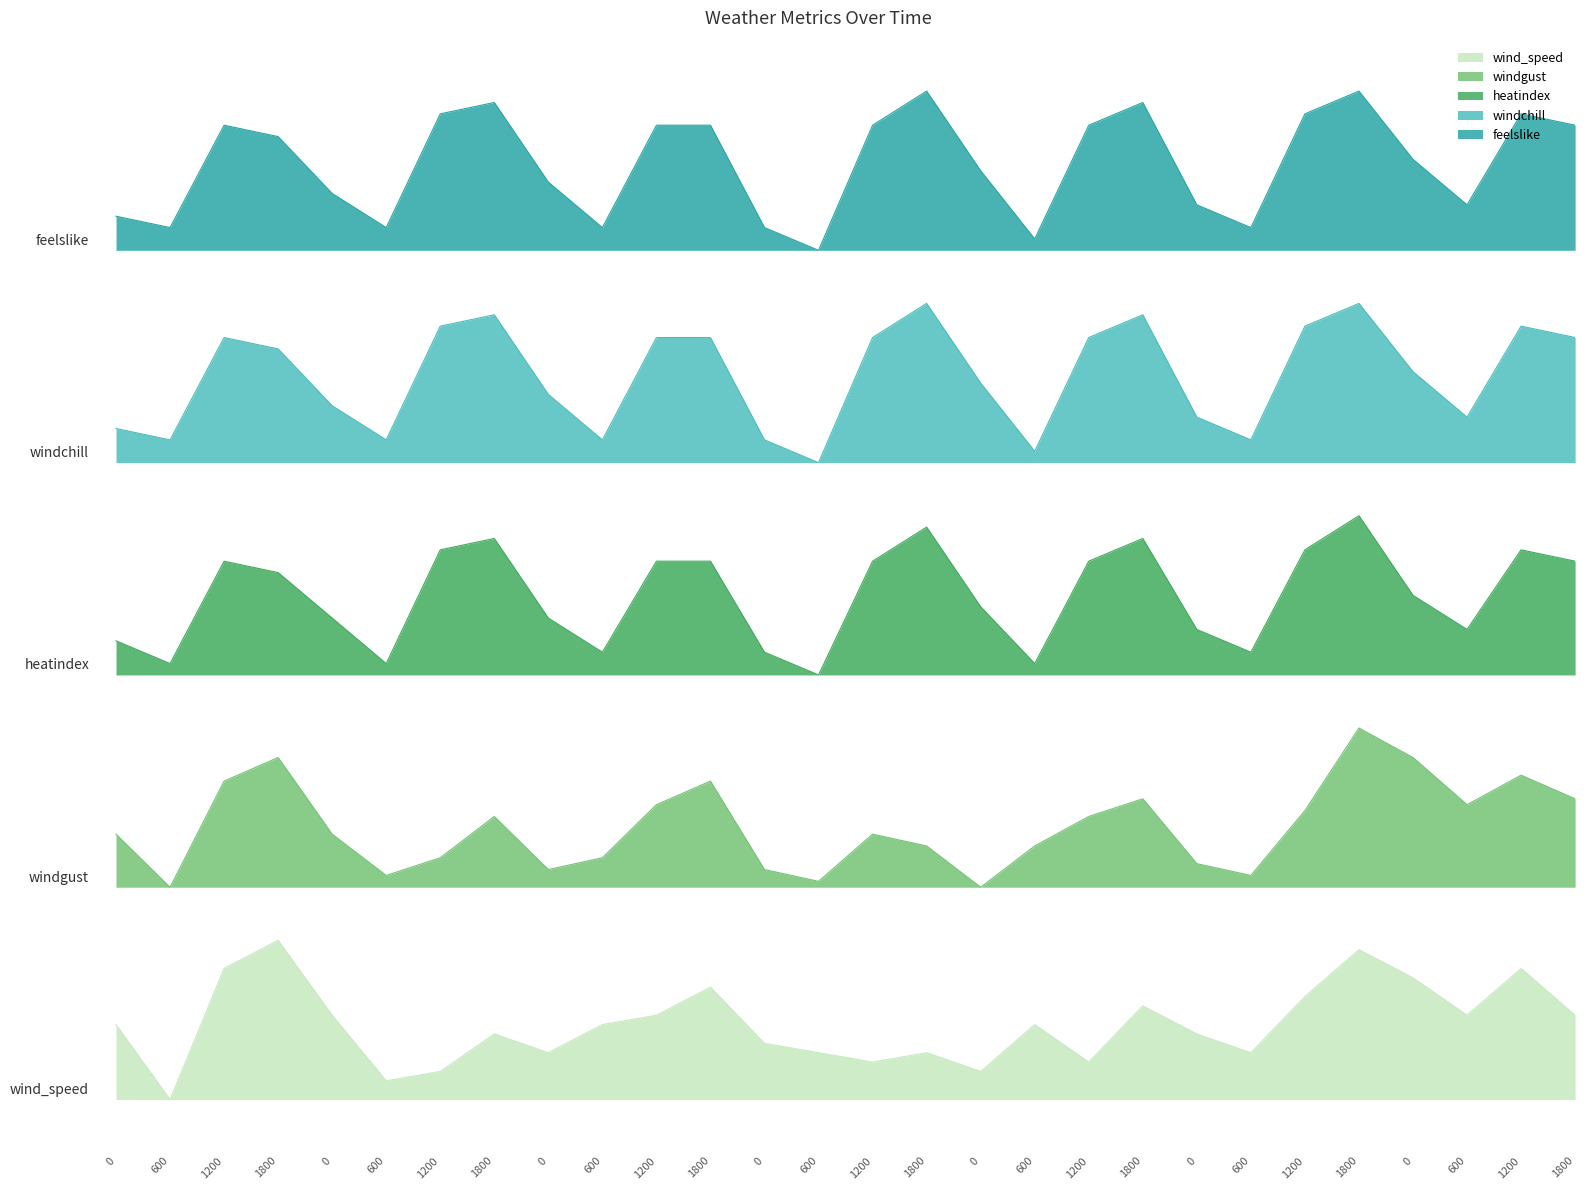

At which label does heatindex reach its minimum?

600